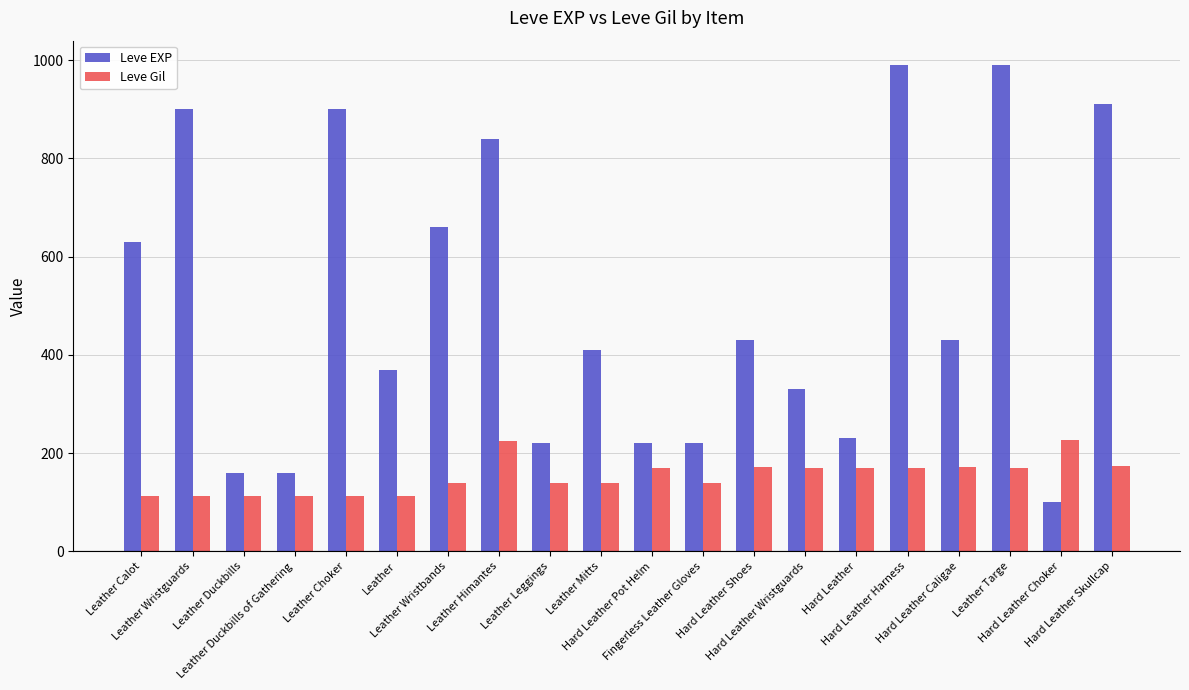

What is the lowest value of the Leve EXP series?

100